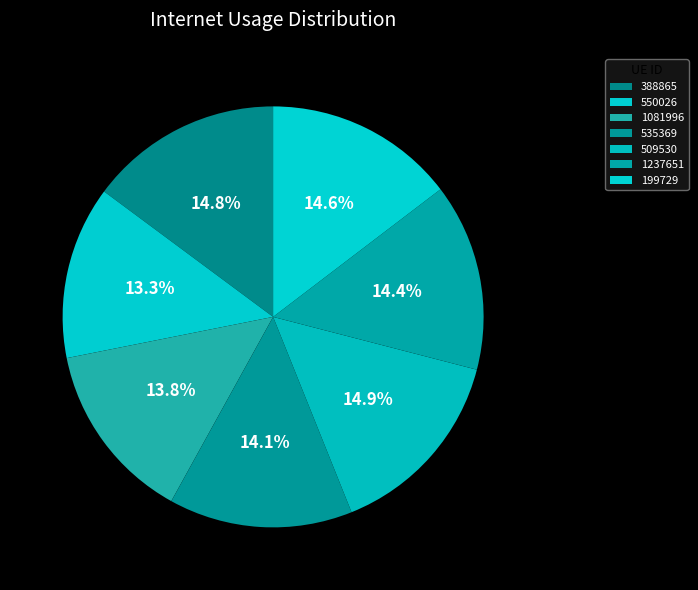

The 199729 slice represents 8% of the pie. True or false?

False